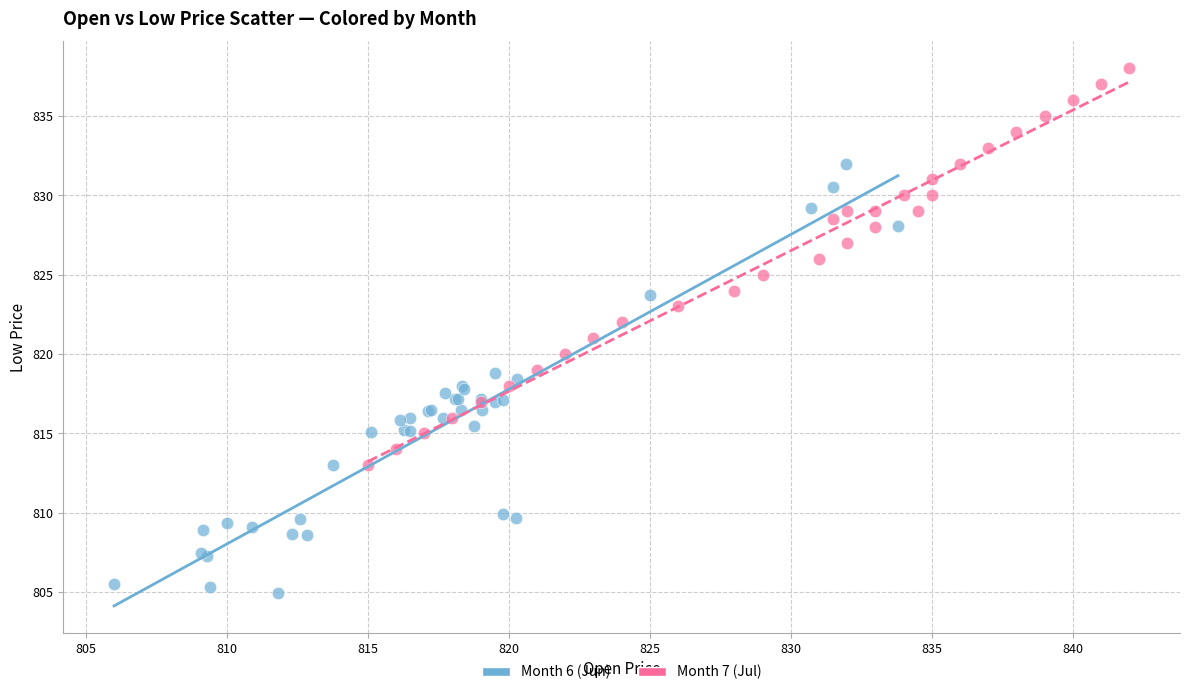

Which series contains the highest Y value?

Month 7 (Jul)